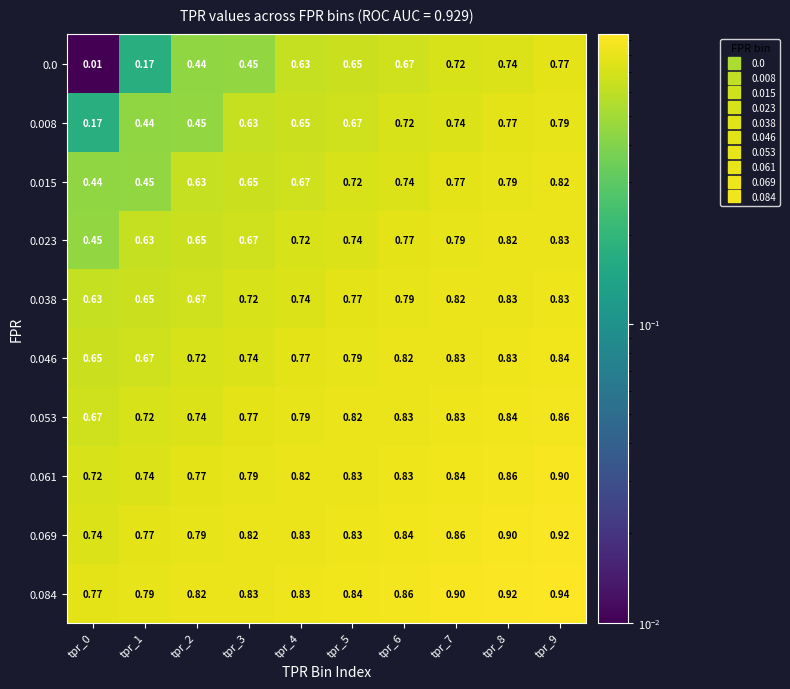

Is the value of 0.046 at tpr_3 greater than the value of 0.084 at tpr_5?

No